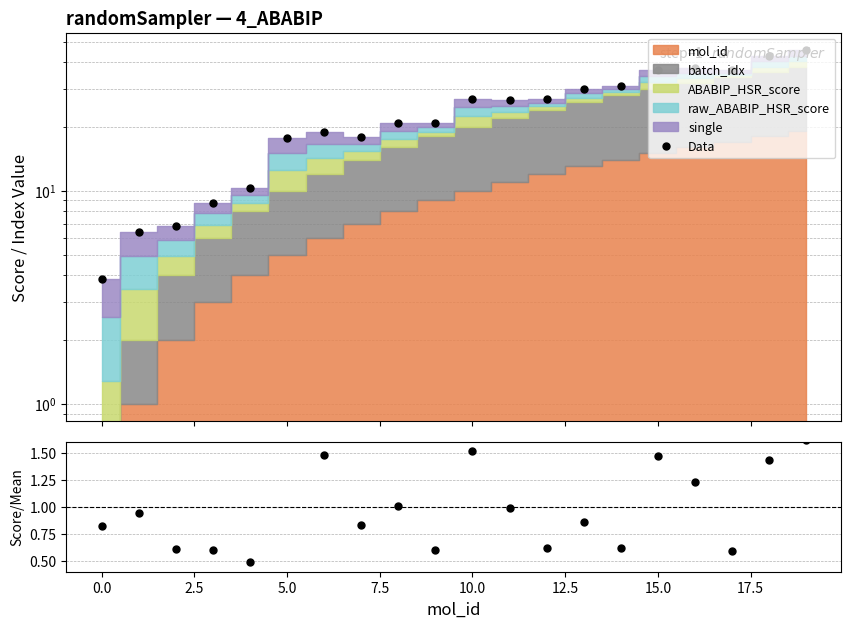

At which category is the sum across all series the highest?

19